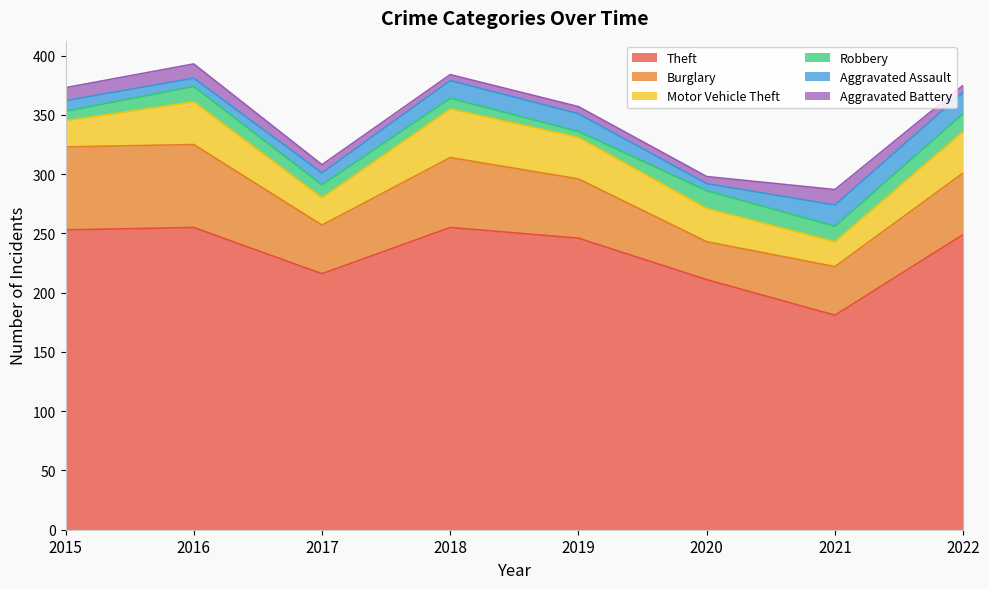

Between 2021 and 2015, which is larger?

2015